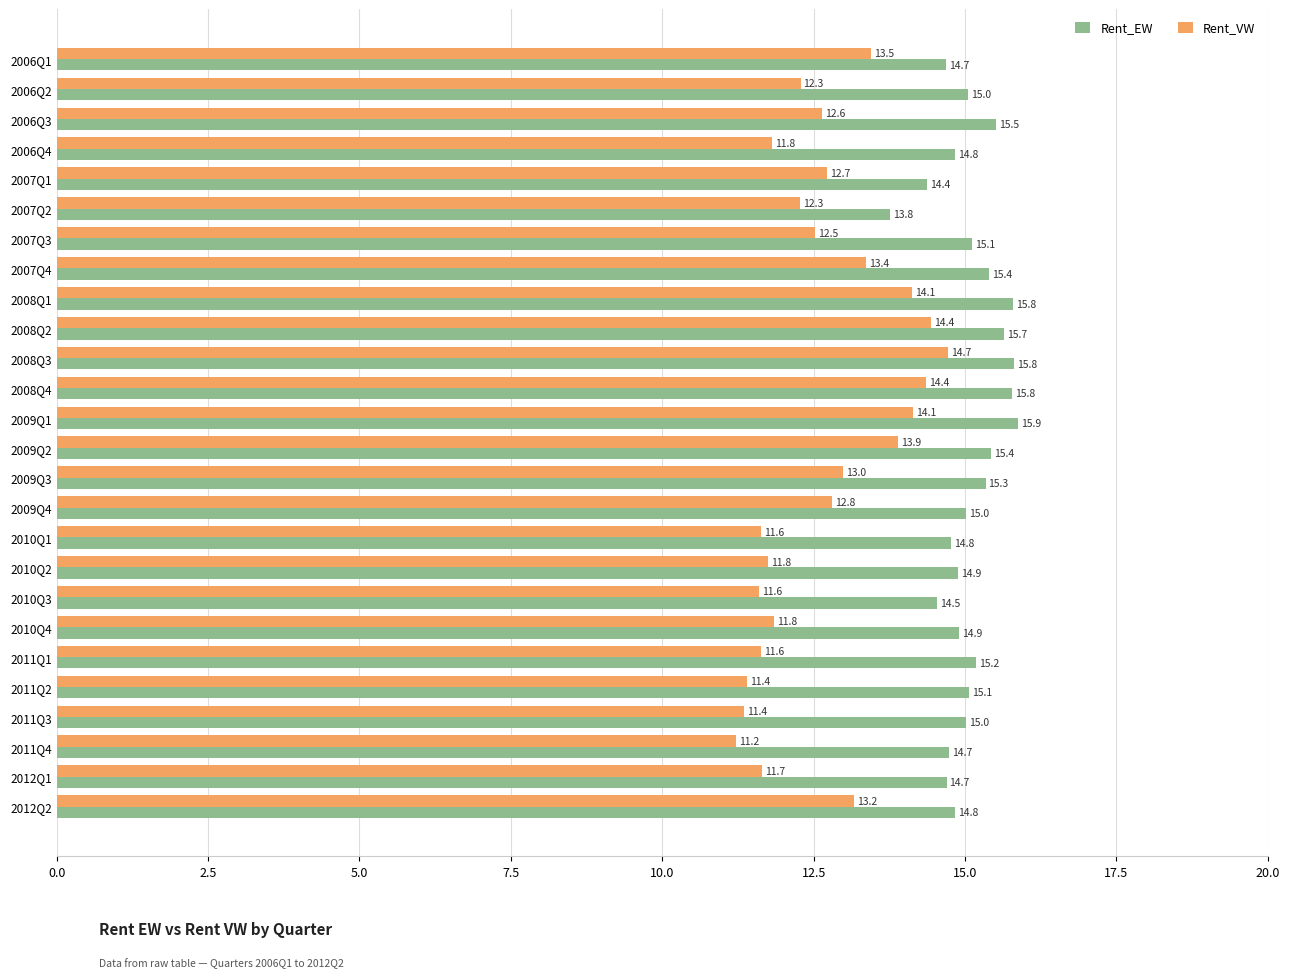

Is the value of Rent_EW at 2011Q3 greater than the value of Rent_VW at 2007Q2?

Yes